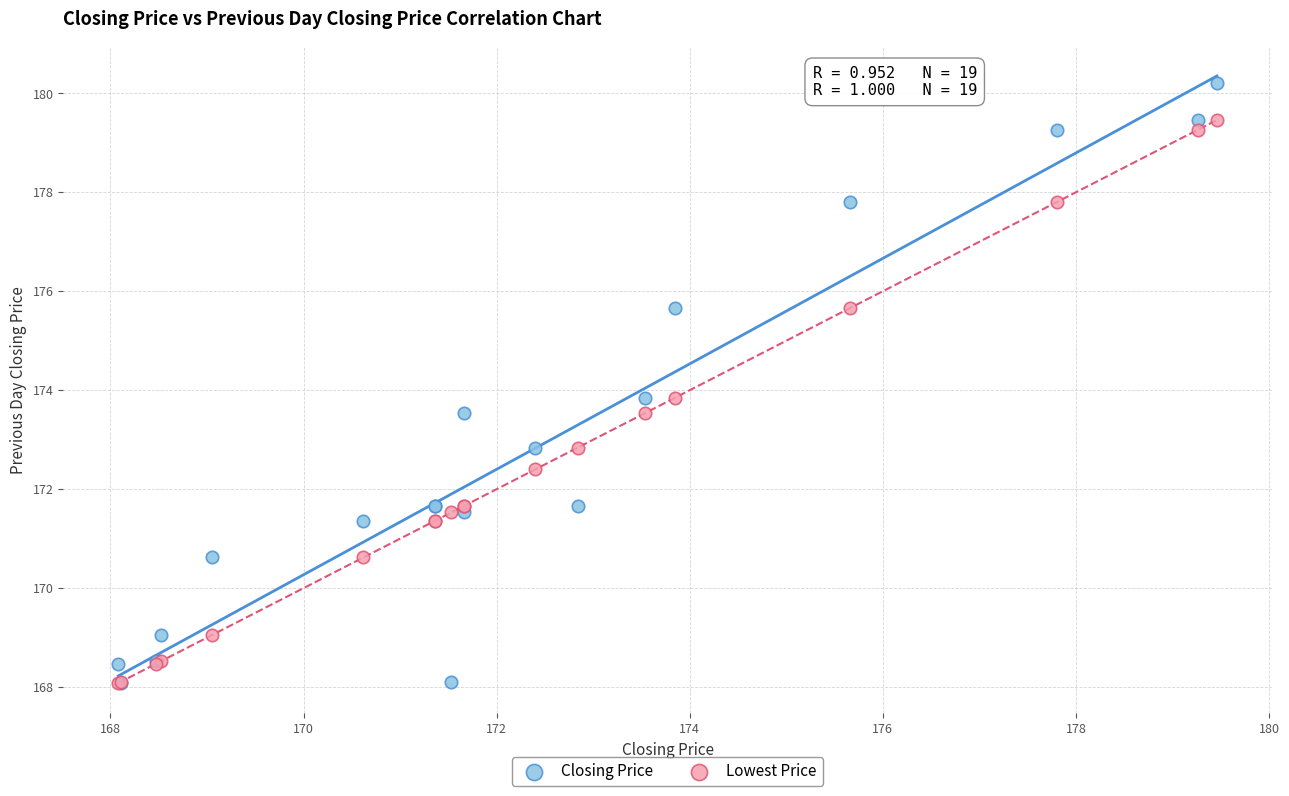

Which series has the largest Y range (max minus min)?

Closing Price